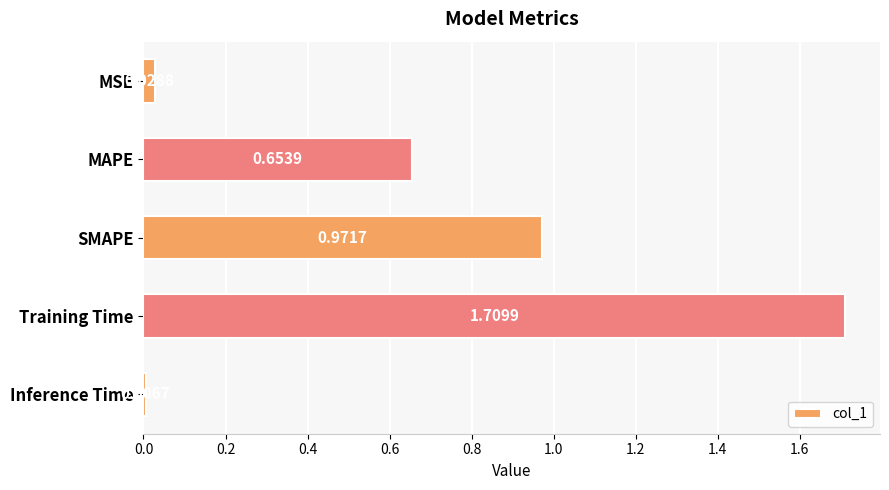

At which category does the chart reach its peak across all series?

Training Time